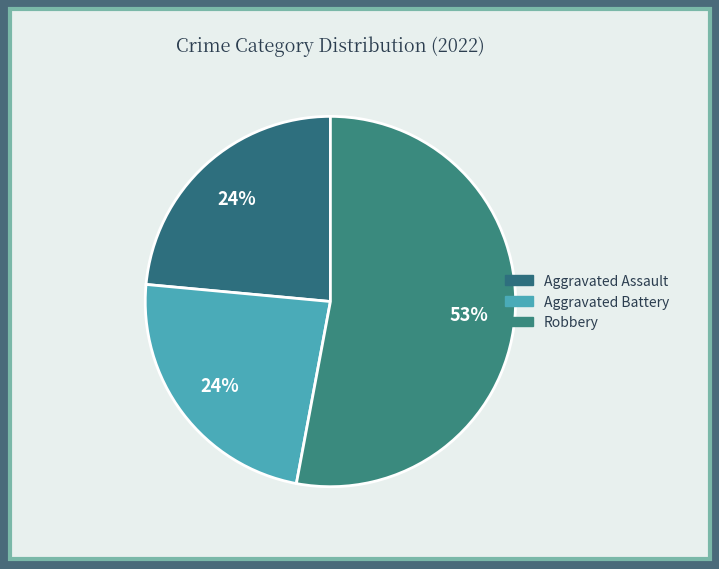

How many slices are in this pie chart?

3